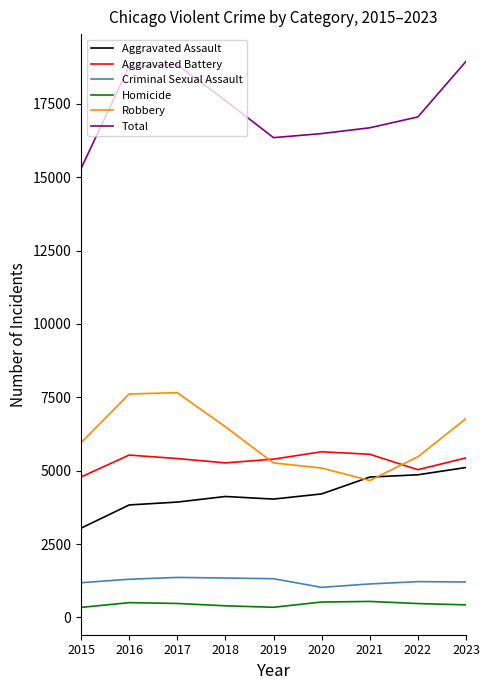

The Aggravated Assault series shows 4207 at 2020. True or false?

True